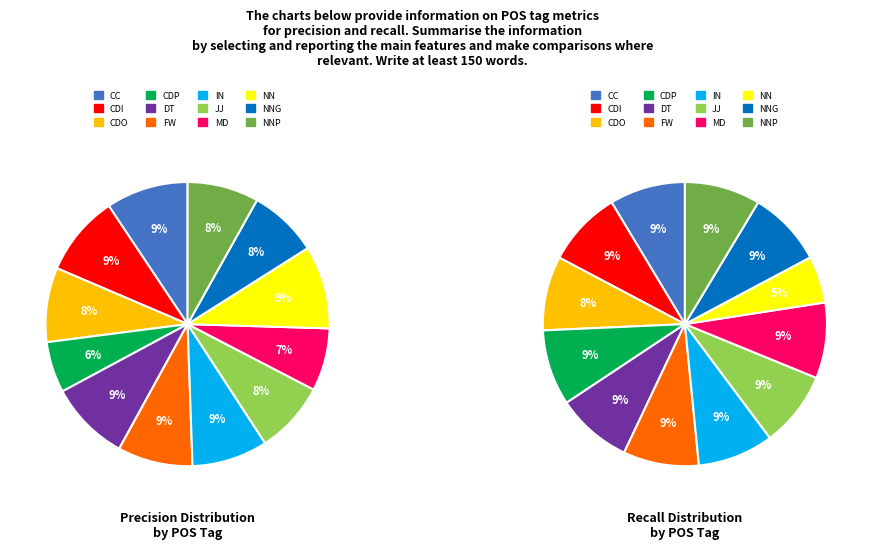

At MD, list the series in order from smallest to largest.

precision, recall